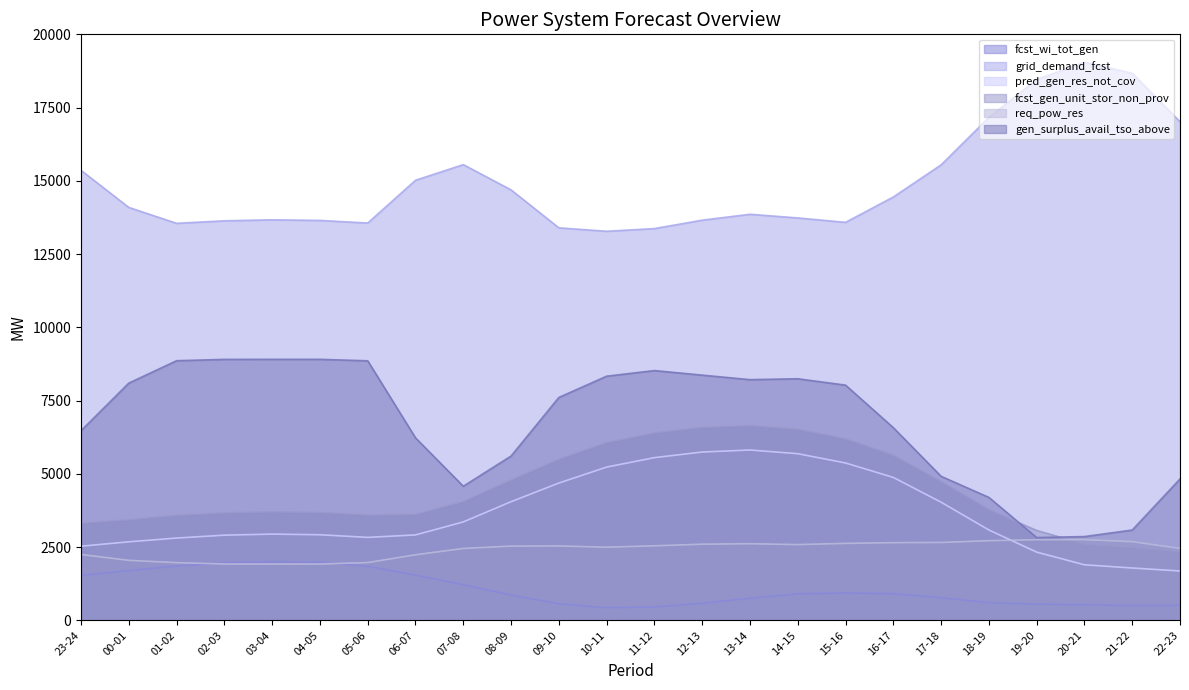

How many series are shown in this chart?

6